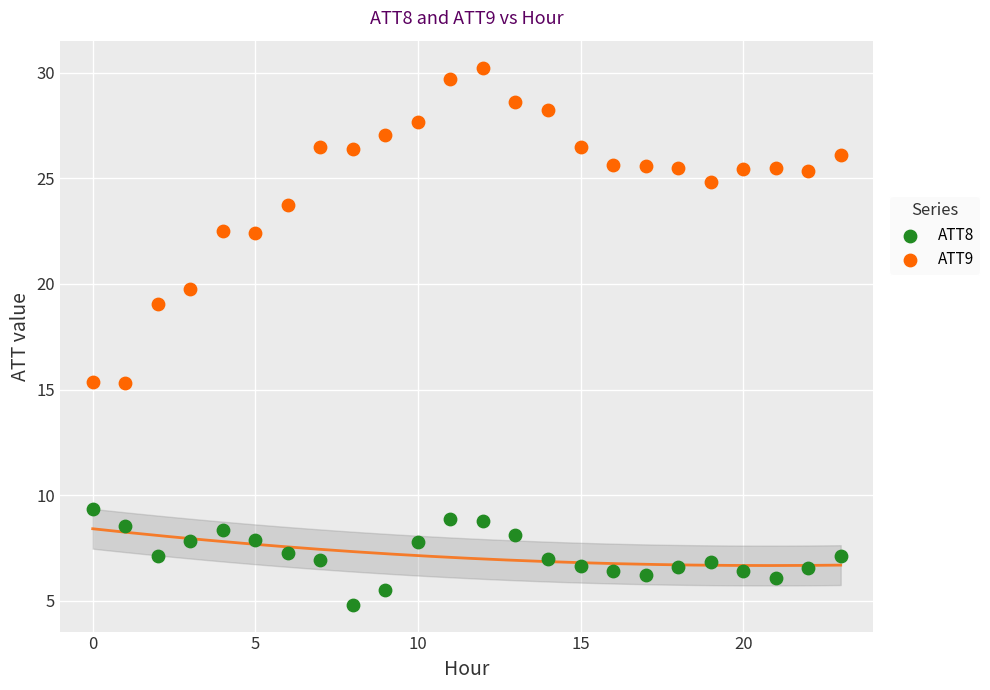

Across all data points, what is the range of Y values (max minus min)?

25.4